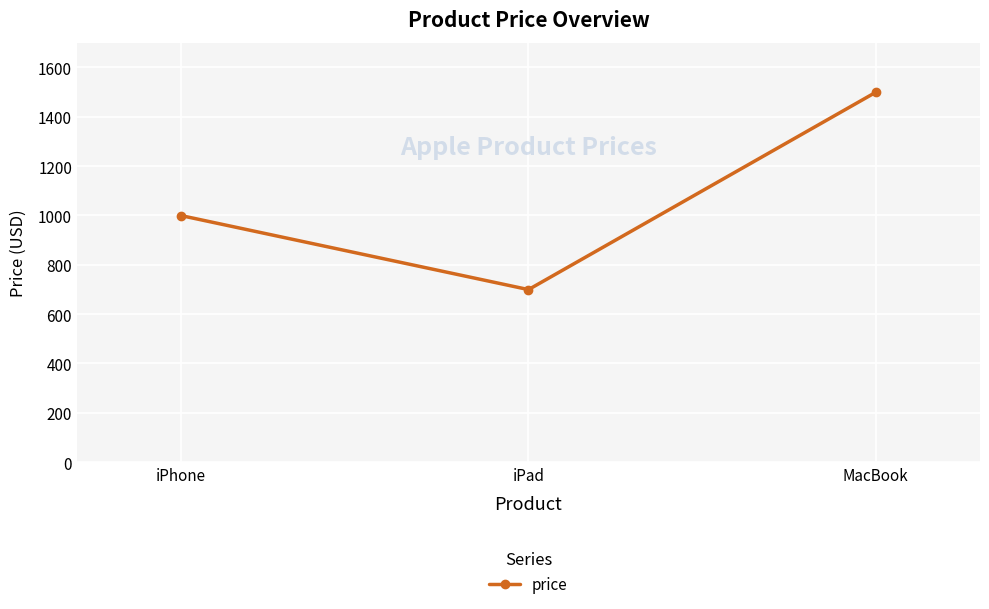

What is the sum of the values at iPad and MacBook?

2198